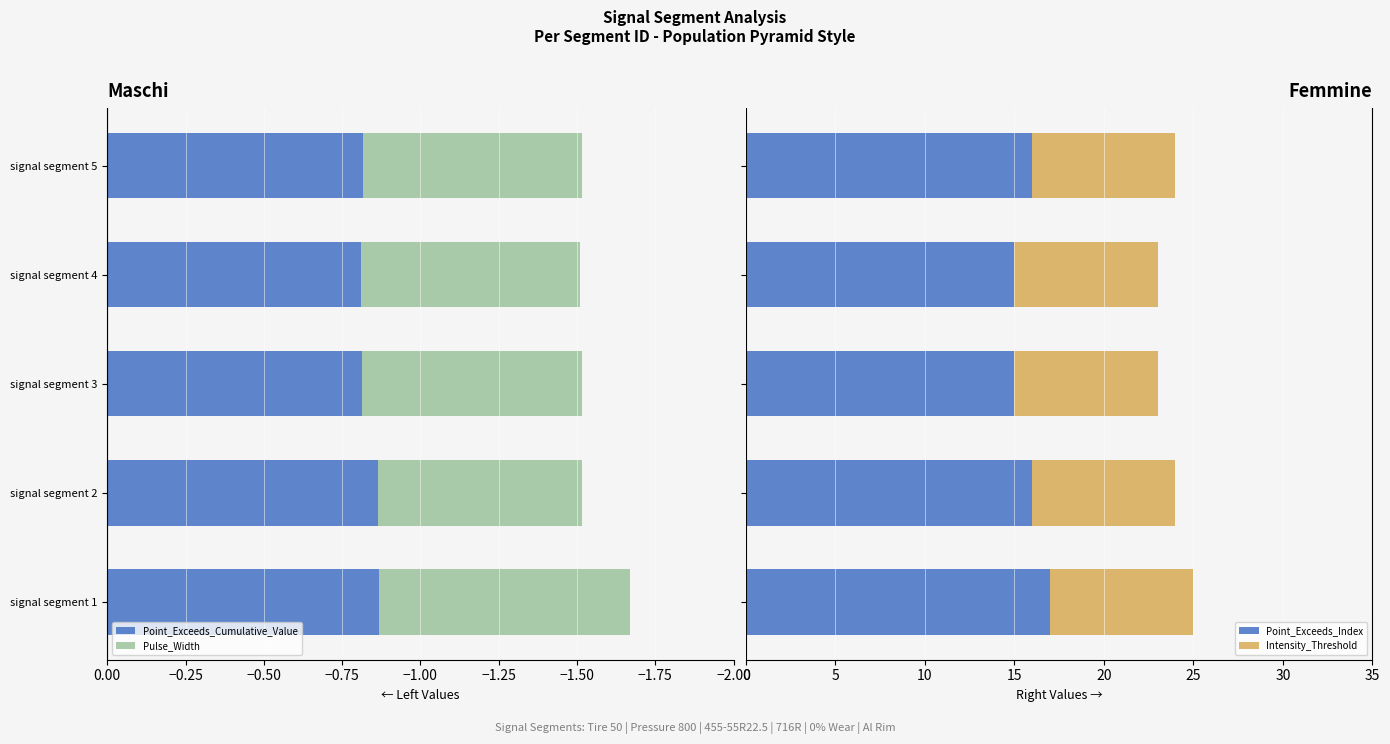

What is the highest value of the Point_Exceeds_Index series?

17